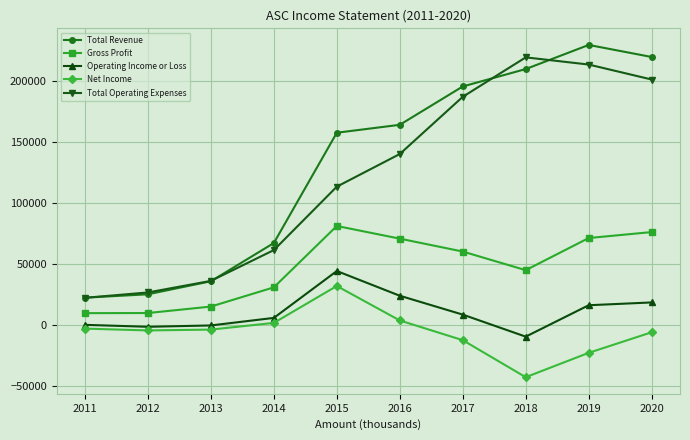

The value of Gross Profit at 2011 is 9700. True or false?

True